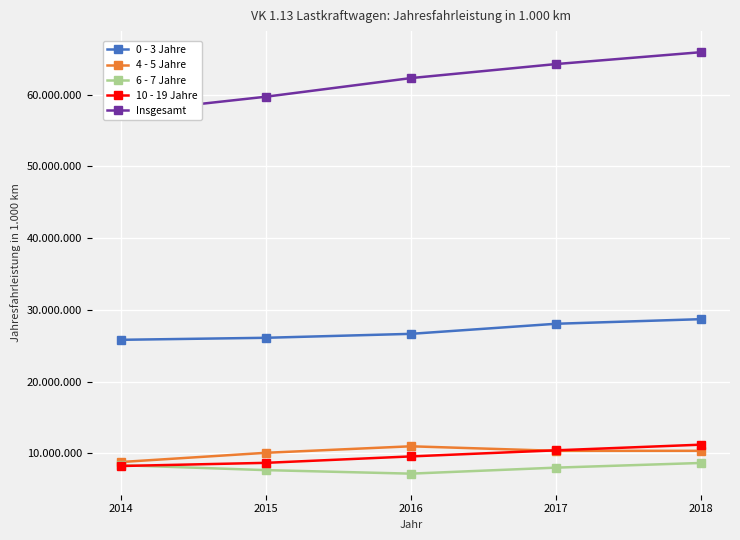

True or false: 4 - 5 Jahre has a value of 10961490 at 2016.

True